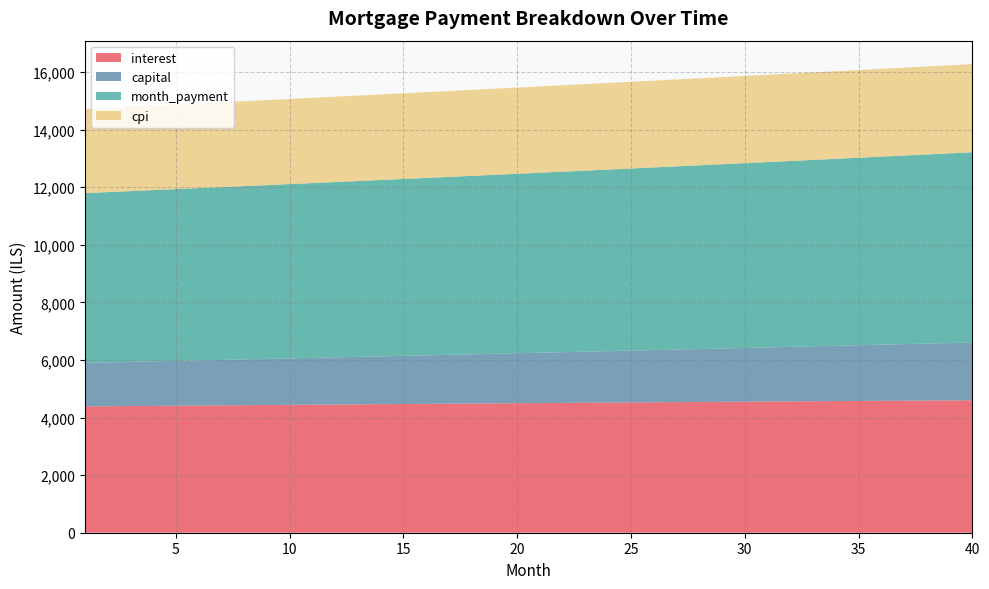

Reading left to right, list all the values displayed in this chart.

interest: 1=4387.8	2=4393.9	3=4400.1	4=4406.2	5=4412.2	6=4418.3	7=4424.3	8=4430.3	9=4436.2	10=4442.1	11=4448.0	12=4453.9	13=4459.7	14=4465.4	15=4471.2	16=4476.9	17=4482.5	18=4488.2	19=4493.8	20=4499.3	21=4504.8	22=4510.3	23=4515.7	24=4521.1	25=4526.5	26=4531.8	27=4537.0	28=4542.3	29=4547.4	30=4552.6	31=4557.7	32=4562.7	33=4567.7	34=4572.7	35=4577.6	36=4582.4	37=4587.2	38=4592.0	39=4596.7	40=4601.4
capital: 1=1510.9	2=1521.9	3=1533.0	4=1544.2	5=1555.5	6=1566.9	7=1578.3	8=1589.9	9=1601.5	10=1613.2	11=1625.0	12=1636.8	13=1648.8	14=1660.8	15=1673.0	16=1685.2	17=1697.5	18=1709.9	19=1722.4	20=1735.0	21=1747.6	22=1760.4	23=1773.3	24=1786.2	25=1799.3	26=1812.4	27=1825.6	28=1839.0	29=1852.4	30=1865.9	31=1879.6	32=1893.3	33=1907.1	34=1921.0	35=1935.1	36=1949.2	37=1963.5	38=1977.8	39=1992.2	40=2006.8
month_payment: 1=5898.7	2=5915.9	3=5933.1	4=5950.4	5=5967.8	6=5985.2	7=6002.6	8=6020.1	9=6037.7	10=6055.3	11=6073.0	12=6090.7	13=6108.5	14=6126.3	15=6144.1	16=6162.1	17=6180.0	18=6198.1	19=6216.1	20=6234.3	21=6252.4	22=6270.7	23=6289.0	24=6307.3	25=6325.7	26=6344.2	27=6362.7	28=6381.2	29=6399.8	30=6418.5	31=6437.2	32=6456.0	33=6474.8	34=6493.7	35=6512.7	36=6531.6	37=6550.7	38=6569.8	39=6589.0	40=6608.2
cpi: 1=2920.8	2=2924.8	3=2928.9	4=2932.9	5=2937.0	6=2941.0	7=2944.9	8=2948.9	9=2952.8	10=2956.7	11=2960.6	12=2964.5	13=2968.3	14=2972.1	15=2975.9	16=2979.7	17=2983.4	18=2987.1	19=2990.8	20=2994.5	21=2998.1	22=3001.7	23=3005.3	24=3008.9	25=3012.4	26=3015.9	27=3019.4	28=3022.8	29=3026.2	30=3029.6	31=3033.0	32=3036.3	33=3039.6	34=3042.8	35=3046.1	36=3049.3	37=3052.4	38=3055.6	39=3058.7	40=3061.7